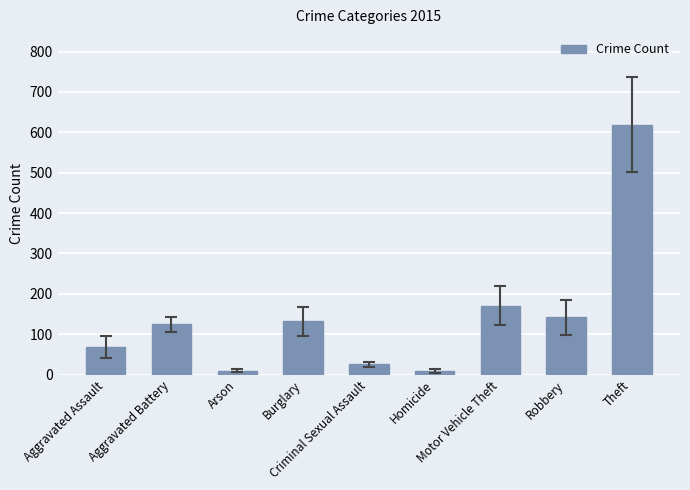

What is the greatest value displayed?

619